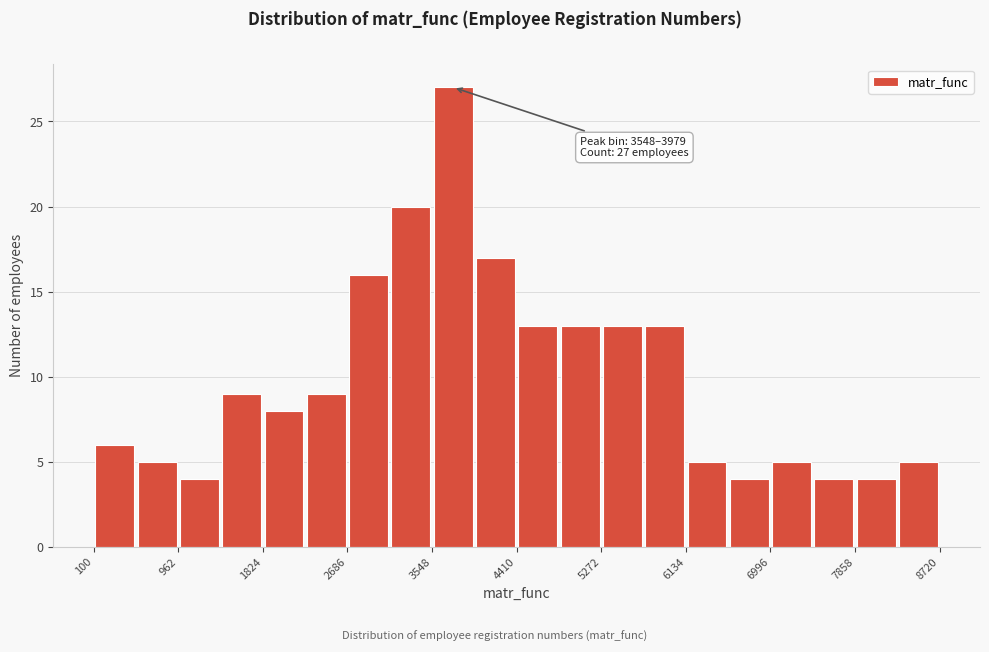

Which range on the x-axis has the tallest bar?

3500 to 4000